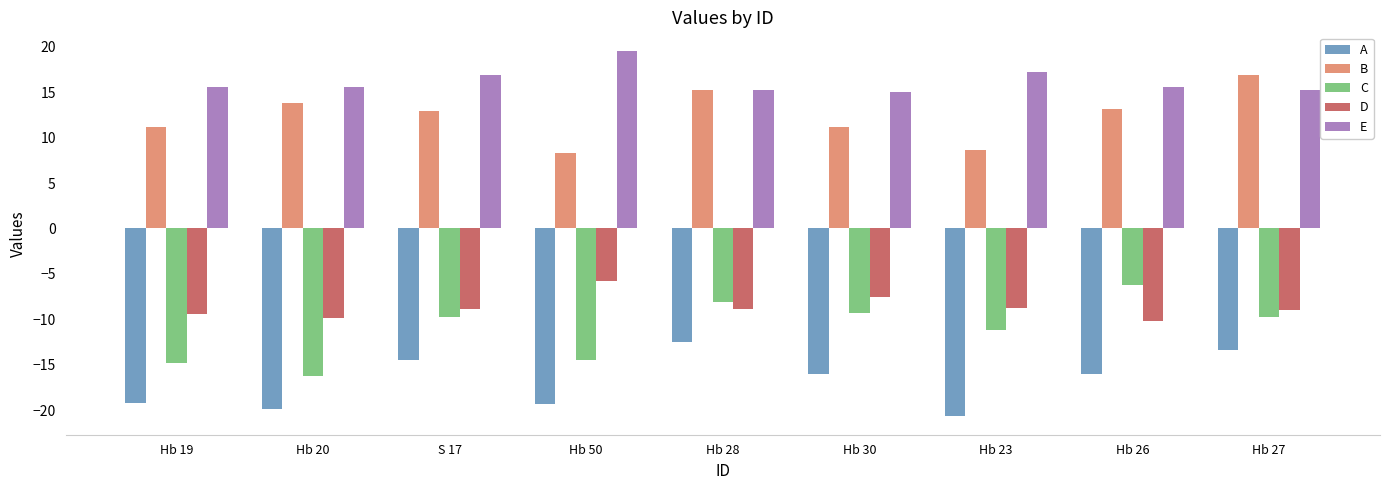

Where is D nearest to the value -7?

Hb 30